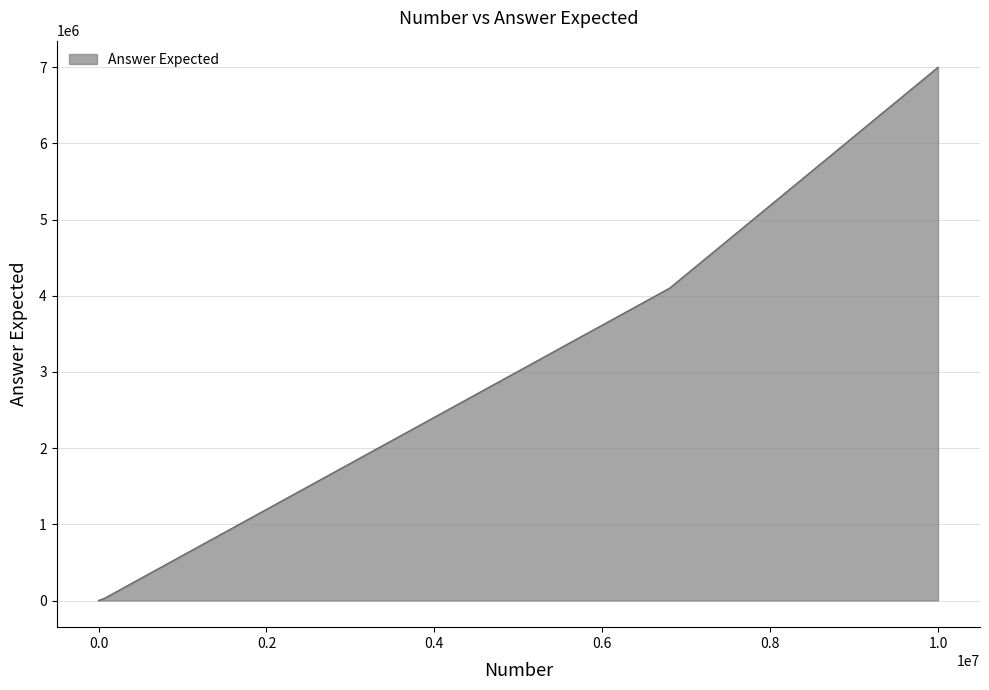

True or false: the data has more than 1 interior local peaks.

False